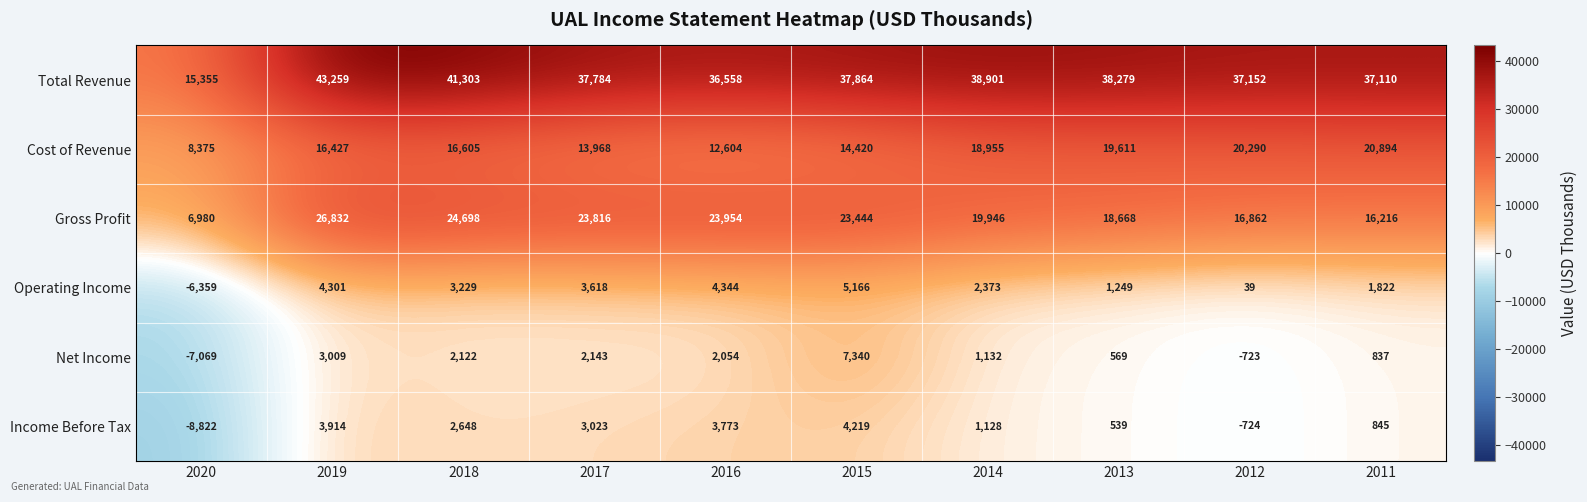

True or false: Cost of Revenue has a value of 20894 at 2011.

True